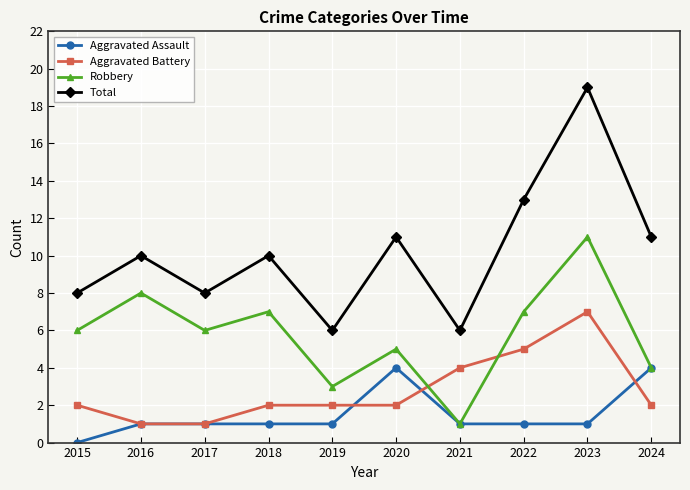

What is the sum of all Aggravated Battery values?

28